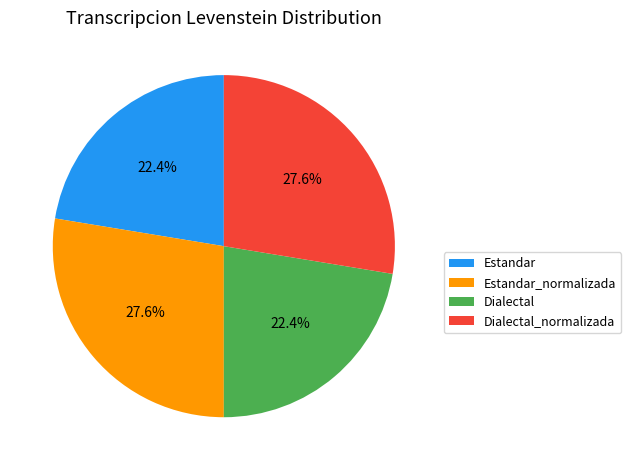

How much of the chart is everything except Dialectal?

77.6%